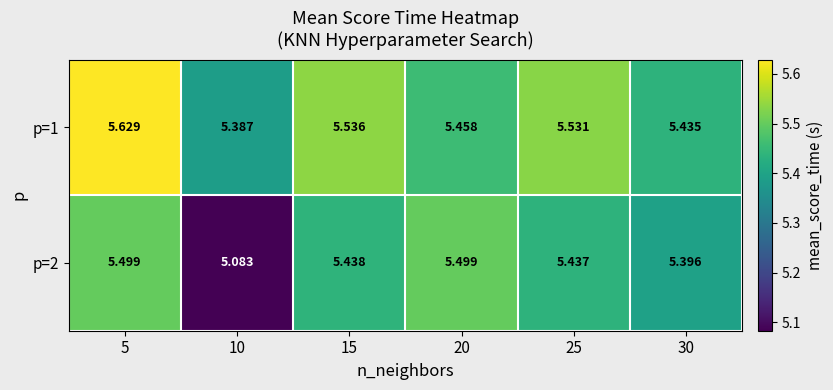

Is the value of p=1 at 20 greater than the value of p=2 at 10?

Yes